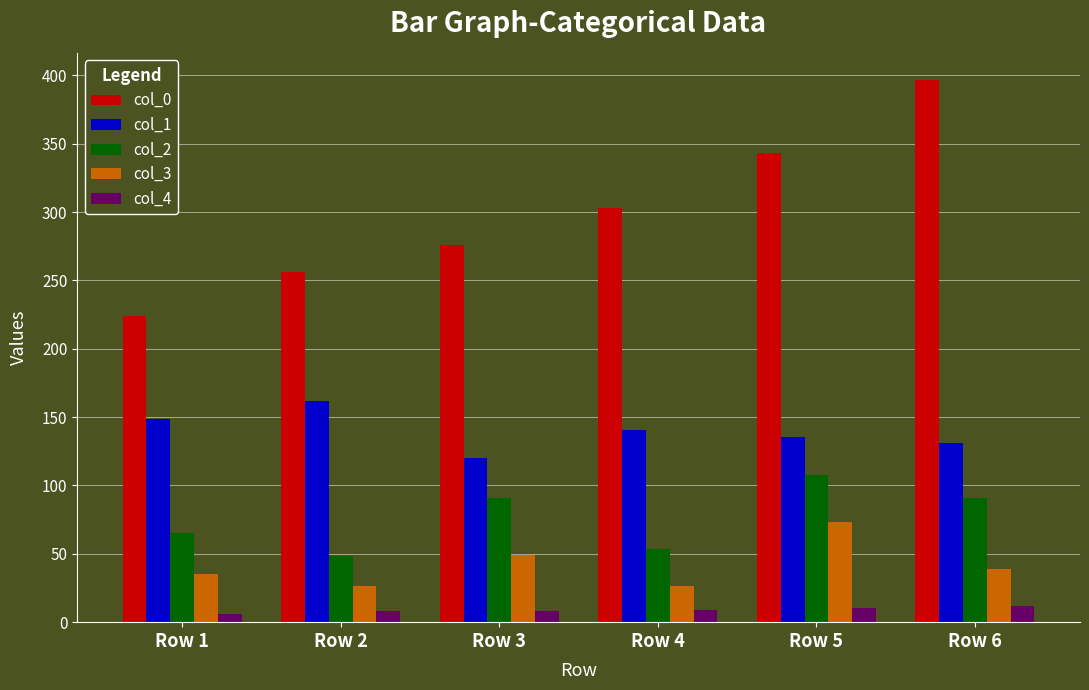

What is the sum of the col_4 values at Row 2 and Row 5?

18.0